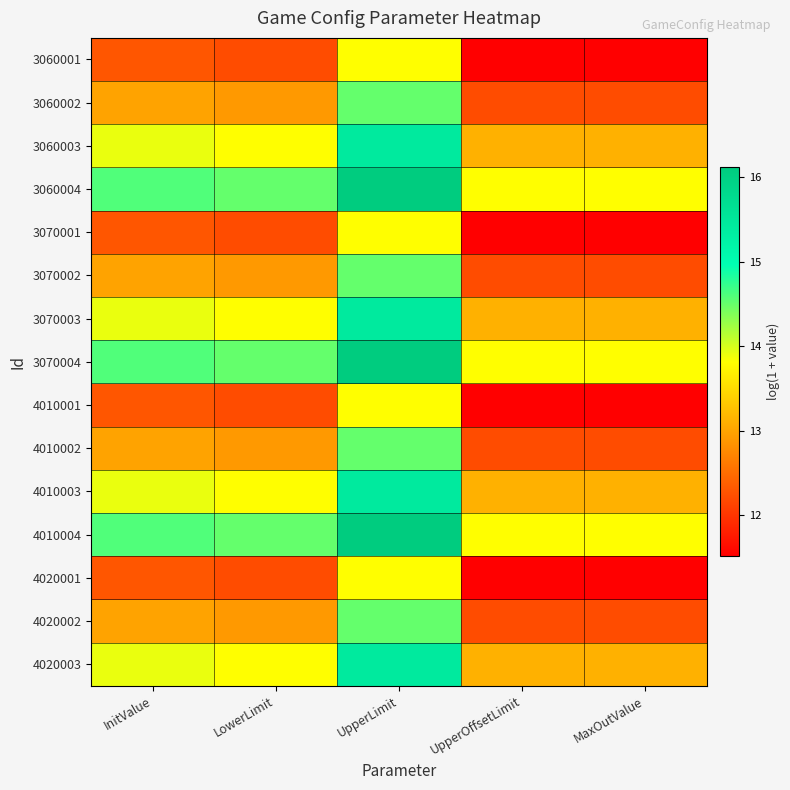

At how many categories does at least one series exceed 14?

3